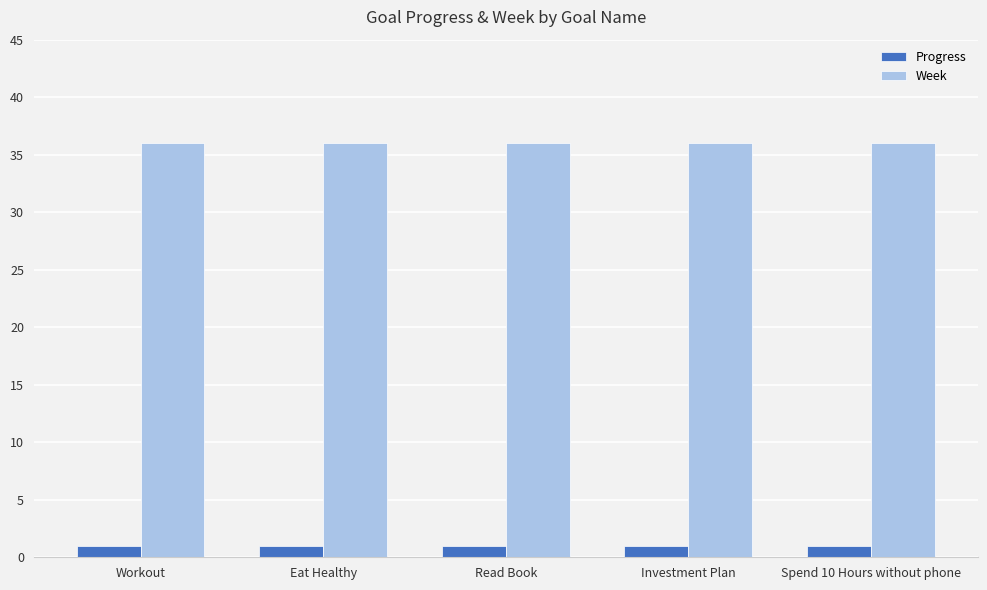

True or false: Week has a value of 36.0 at Read Book.

True